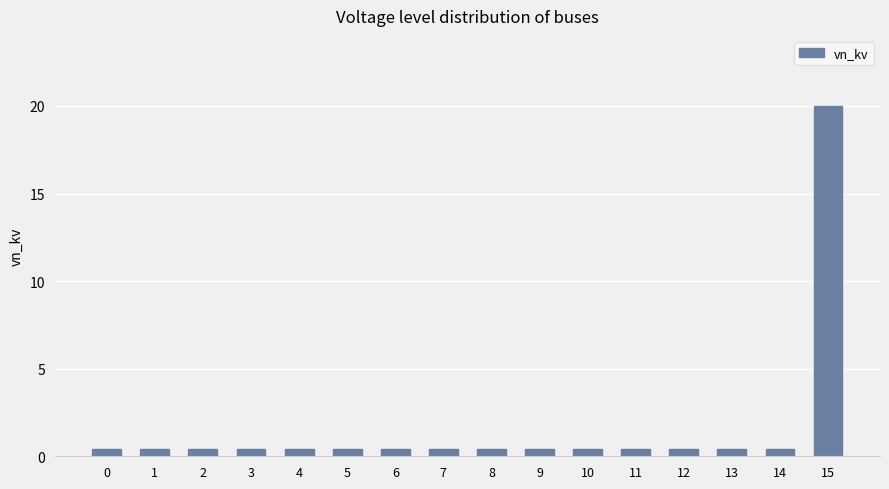

The chart shows a value of 0.4 at 4. True or false?

True